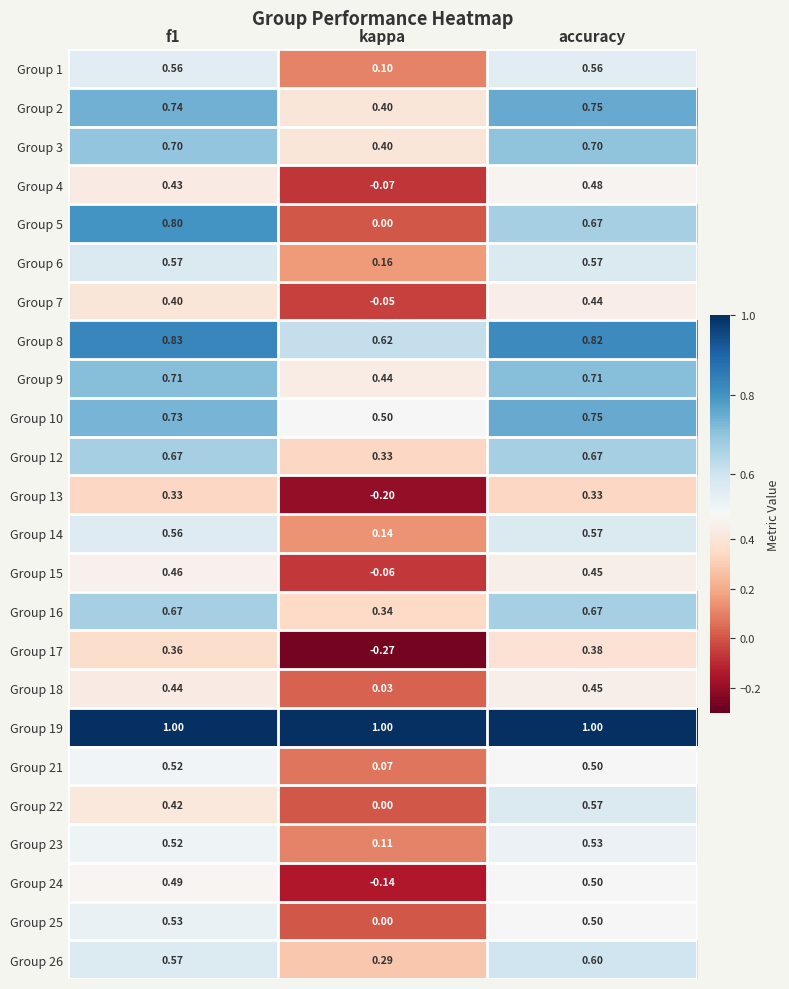

At how many categories does at least one series exceed 0?

3